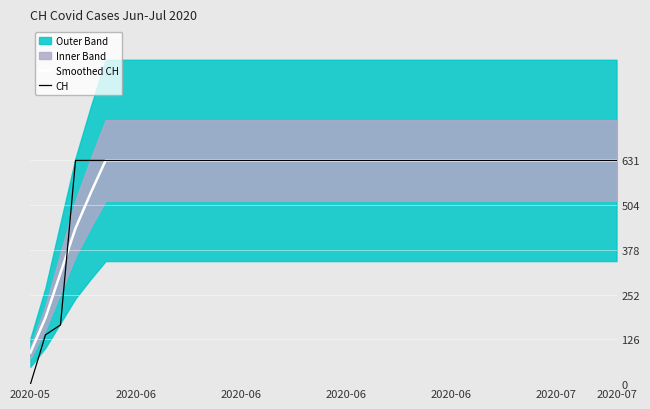

What is the greatest value displayed?

631.0